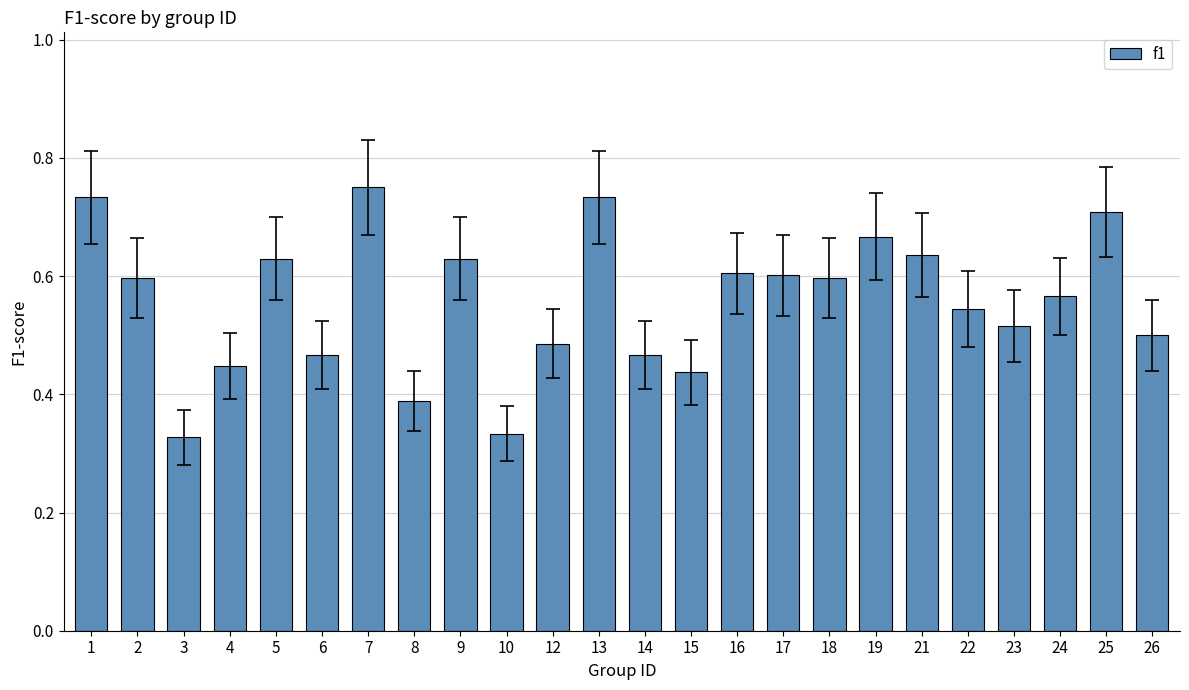

Between 26 and 10, which is larger?

26